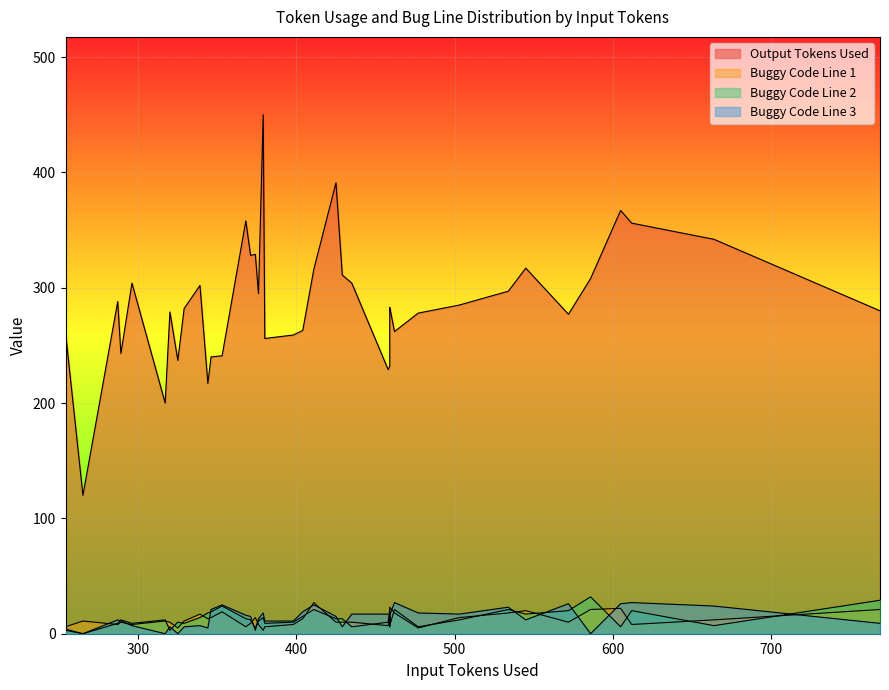

What is the difference between the maximum and minimum values in the Buggy Code Line 3 series?

27